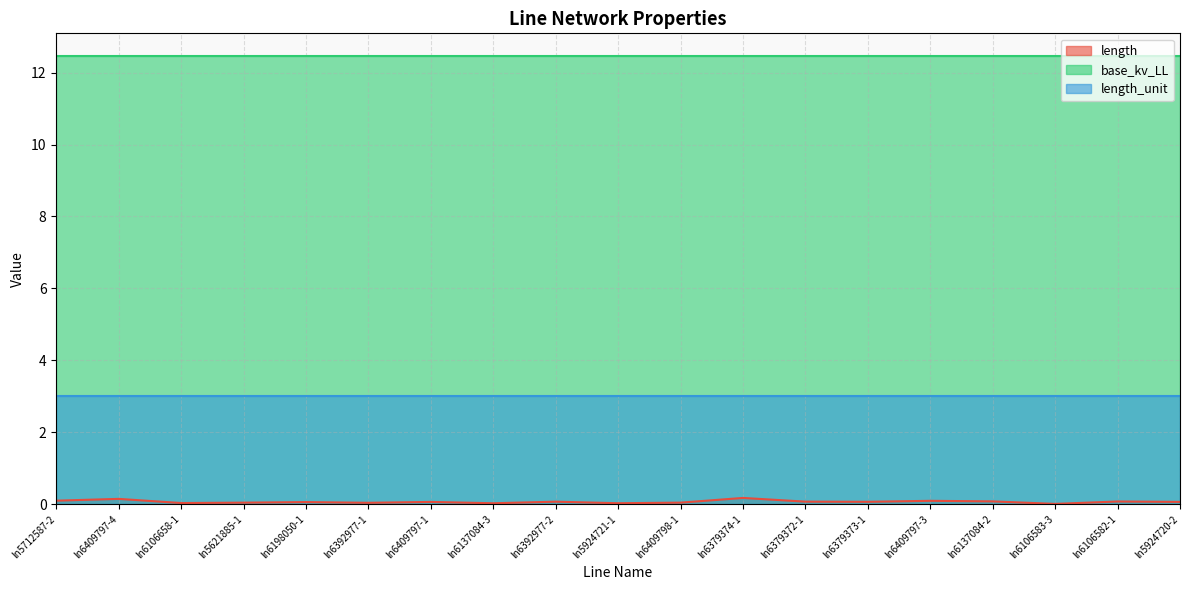

Reading right to left, transcribe all the data shown in this chart.

length: 0.1	0.1	0.0	0.1	0.1	0.1	0.1	0.2	0.0	0.0	0.1	0.0	0.1	0.0	0.1	0.0	0.0	0.1	0.1
base_kv_LL: 12.5	12.5	12.5	12.5	12.5	12.5	12.5	12.5	12.5	12.5	12.5	12.5	12.5	12.5	12.5	12.5	12.5	12.5	12.5
length_unit: 3.0	3.0	3.0	3.0	3.0	3.0	3.0	3.0	3.0	3.0	3.0	3.0	3.0	3.0	3.0	3.0	3.0	3.0	3.0